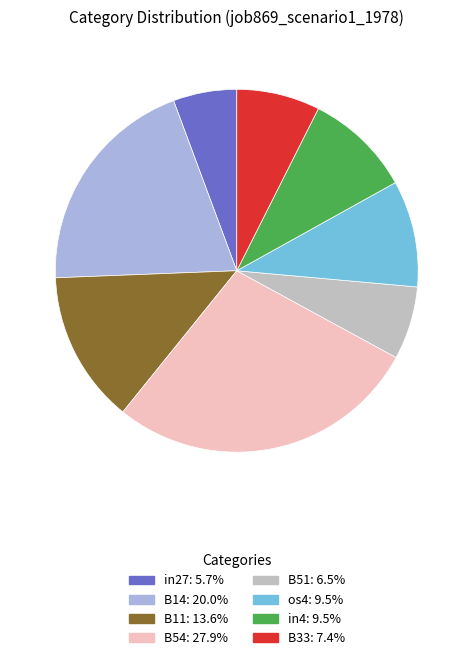

Which has a higher value, os4 or B54?

B54